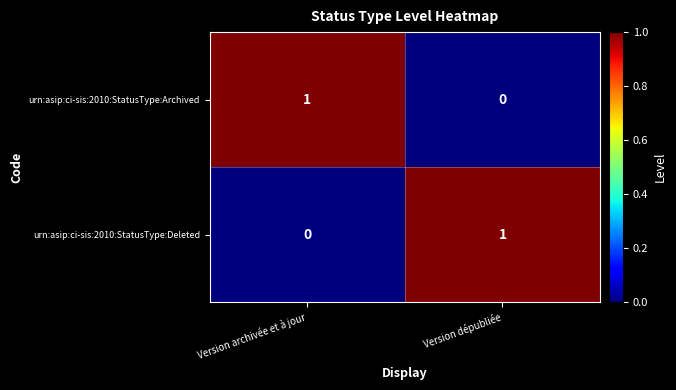

Rank the series at Version archivée et à jour from highest to lowest value.

urn:asip:ci-sis:2010:StatusType:Archived, urn:asip:ci-sis:2010:StatusType:Deleted